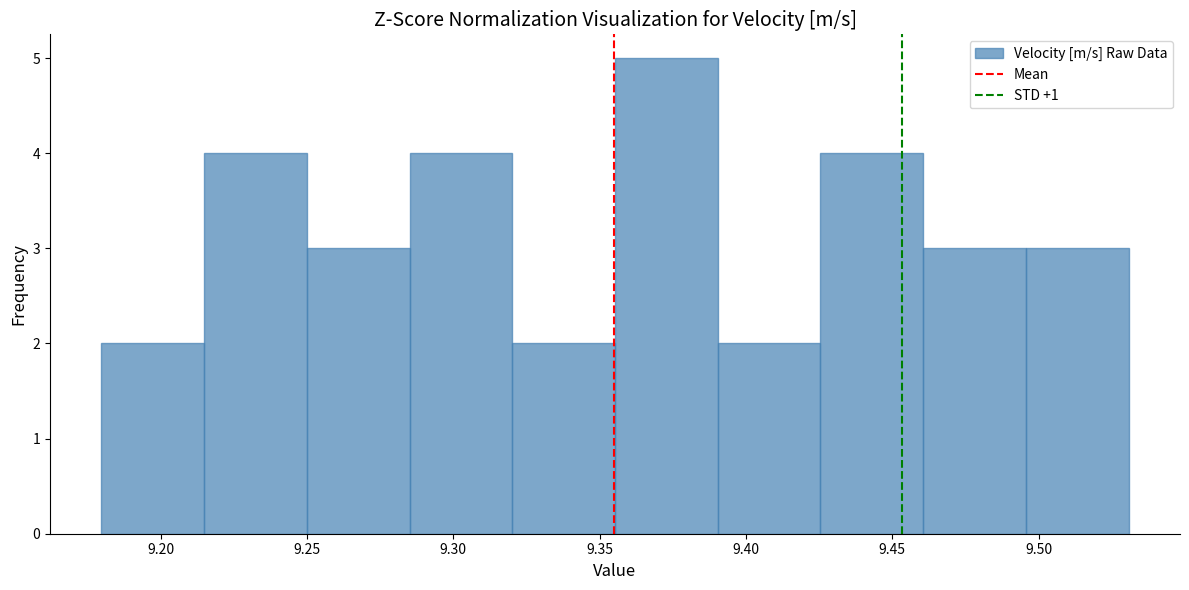

What is the height of the bar covering 9.320 to 9.355 on the x-axis? Neither the bar edges nor the heights are printed on the chart, so give them approximately, as read against the axes.

2